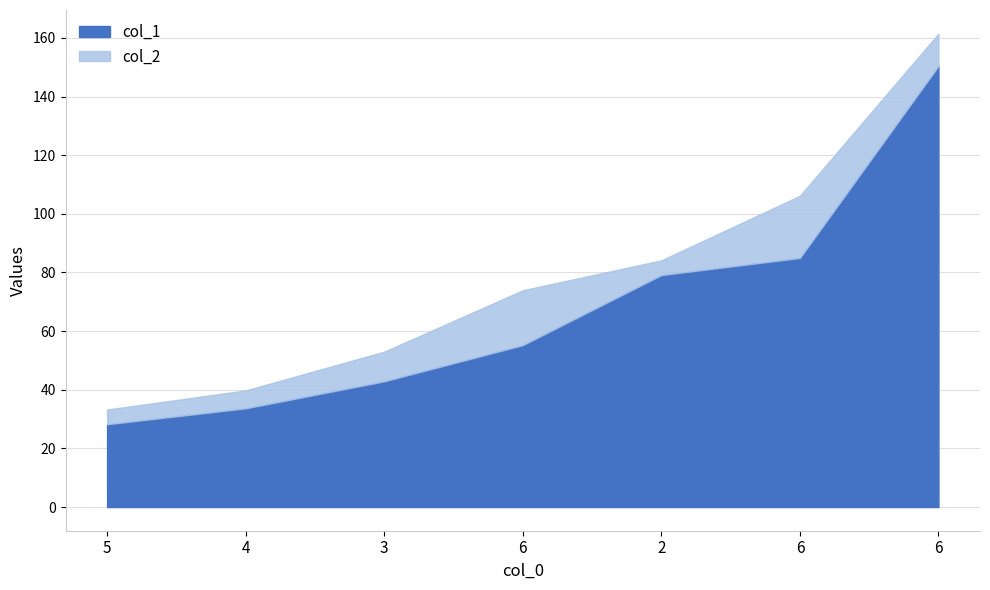

Is the value of col_1 at 3 greater than the value of col_2 at 4?

Yes